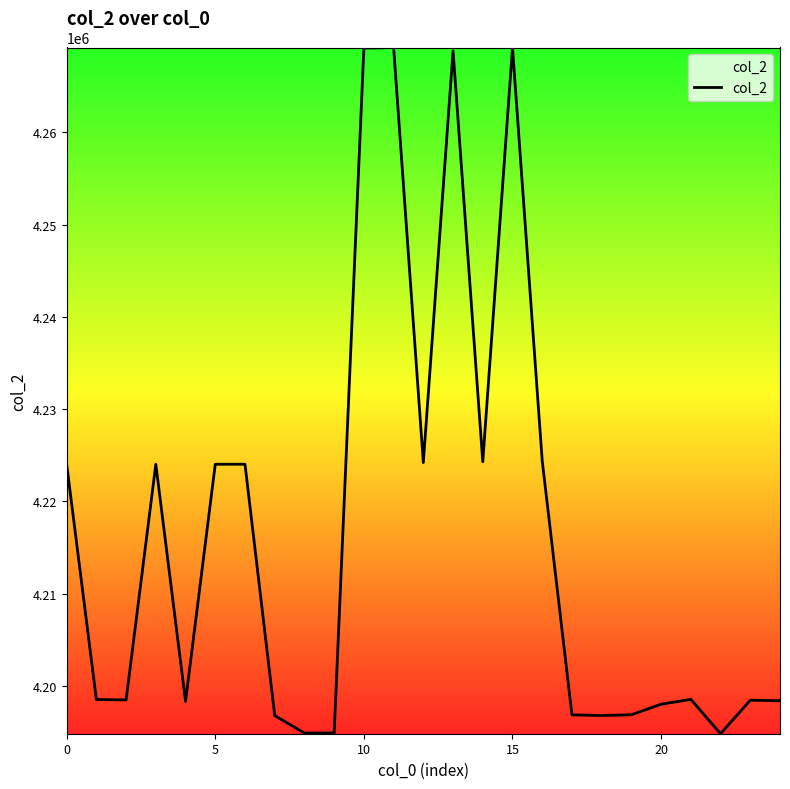

What is the smallest value displayed?

4194800